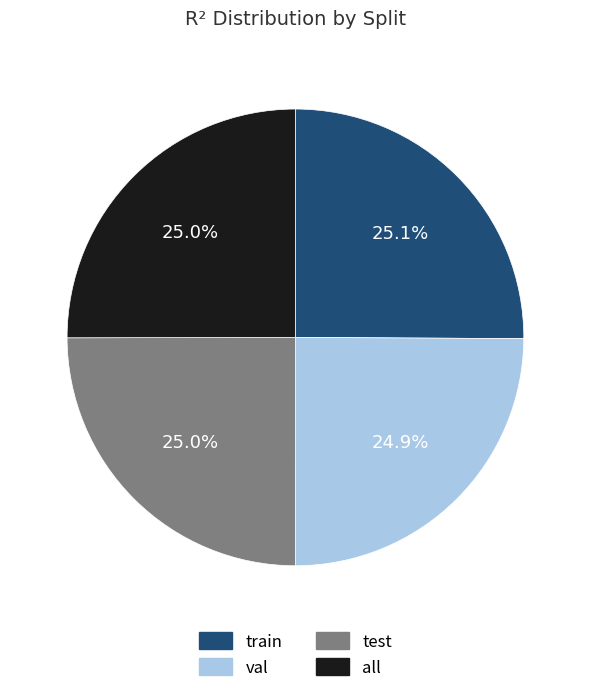

What is the total percentage of val and all?

49.9%